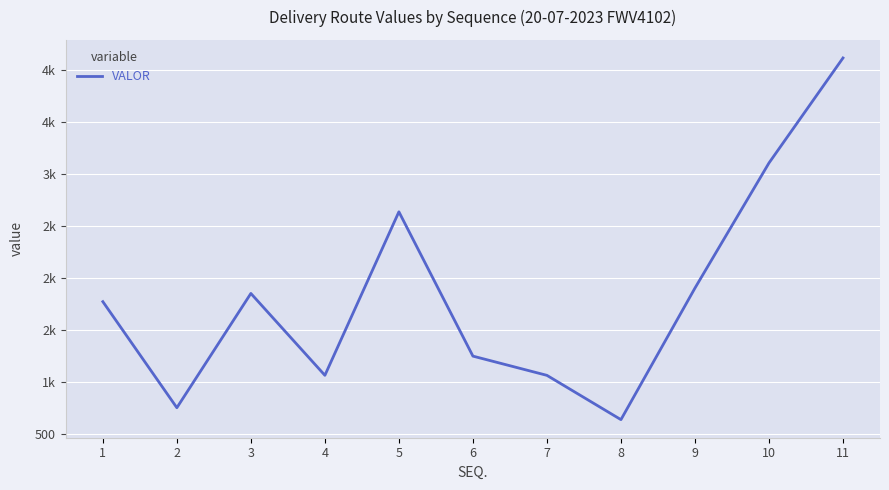

Does the chart have visible grid lines?

Yes